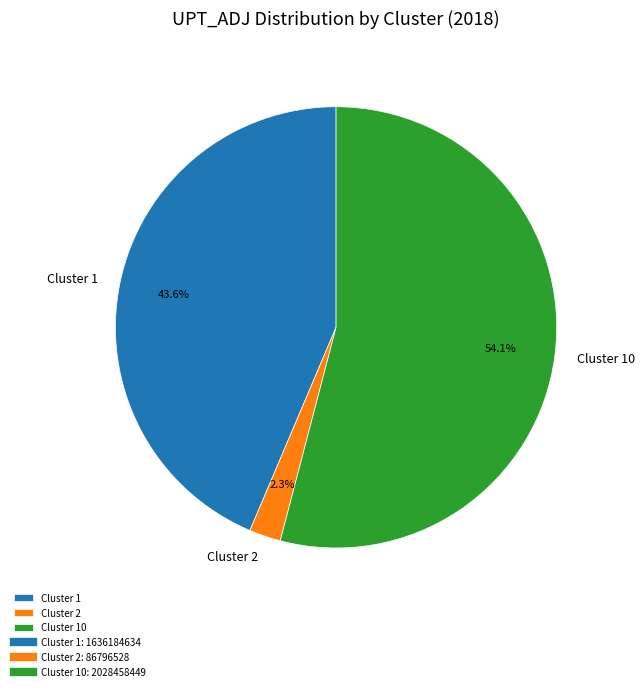

Is there a majority slice in this chart?

Yes